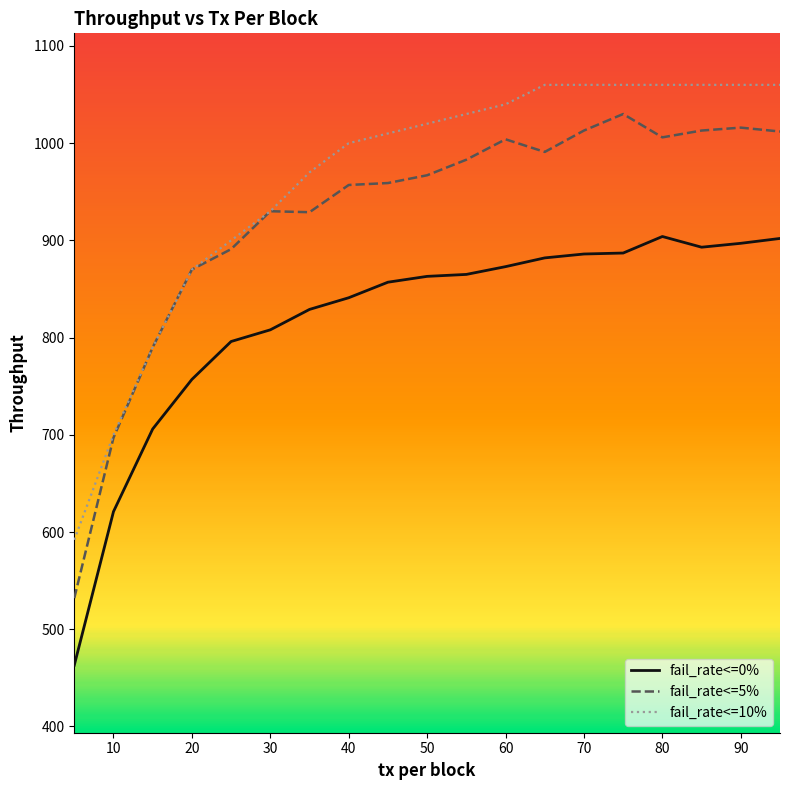

Which series has the widest spread of values?

fail_rate<=5%